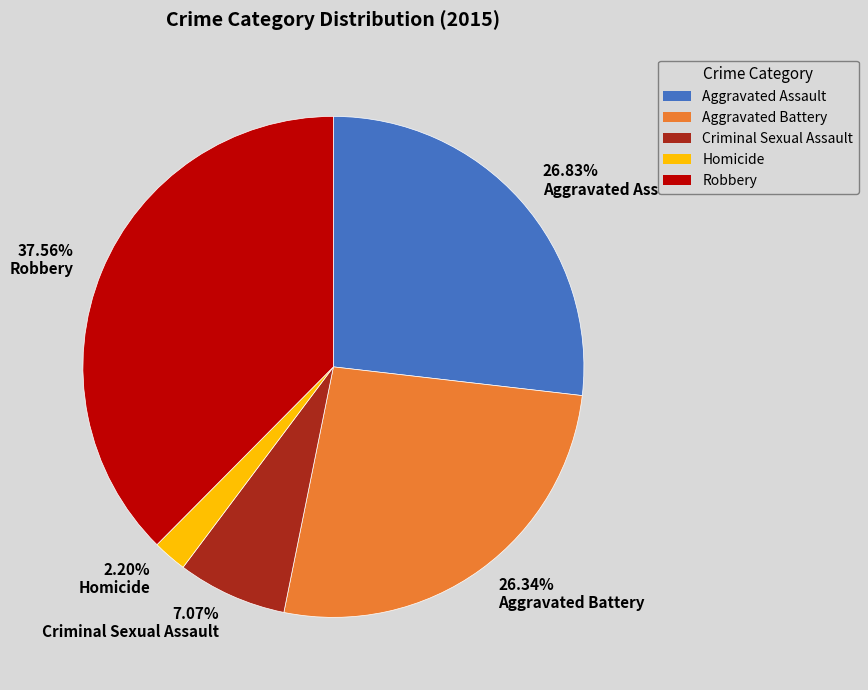

To the nearest percent, what percentage of the pie is Aggravated Assault?

27%